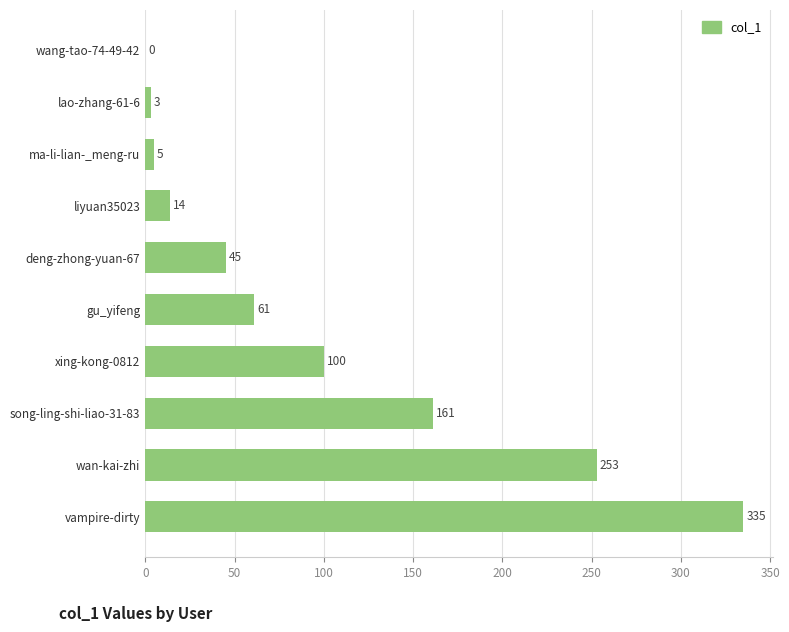

What value does the data have at deng-zhong-yuan-67?

45